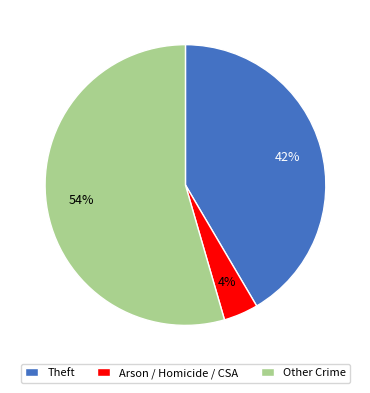

Between Arson / Homicide / CSA and Other Crime, which is larger?

Other Crime